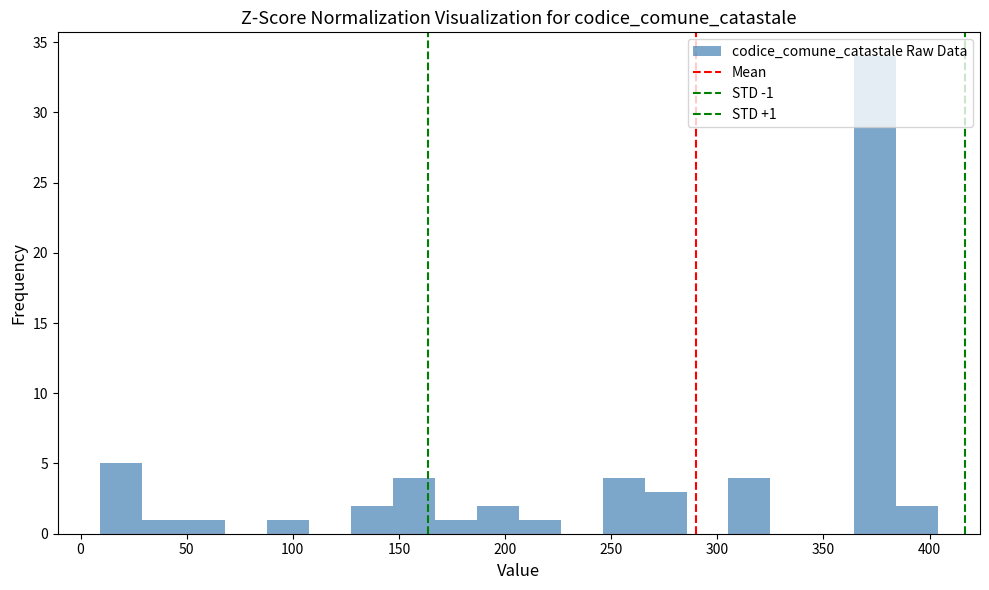

Around what value on the x-axis is the tallest bar? Give the approximate position of its centre, as read against the axis.

375